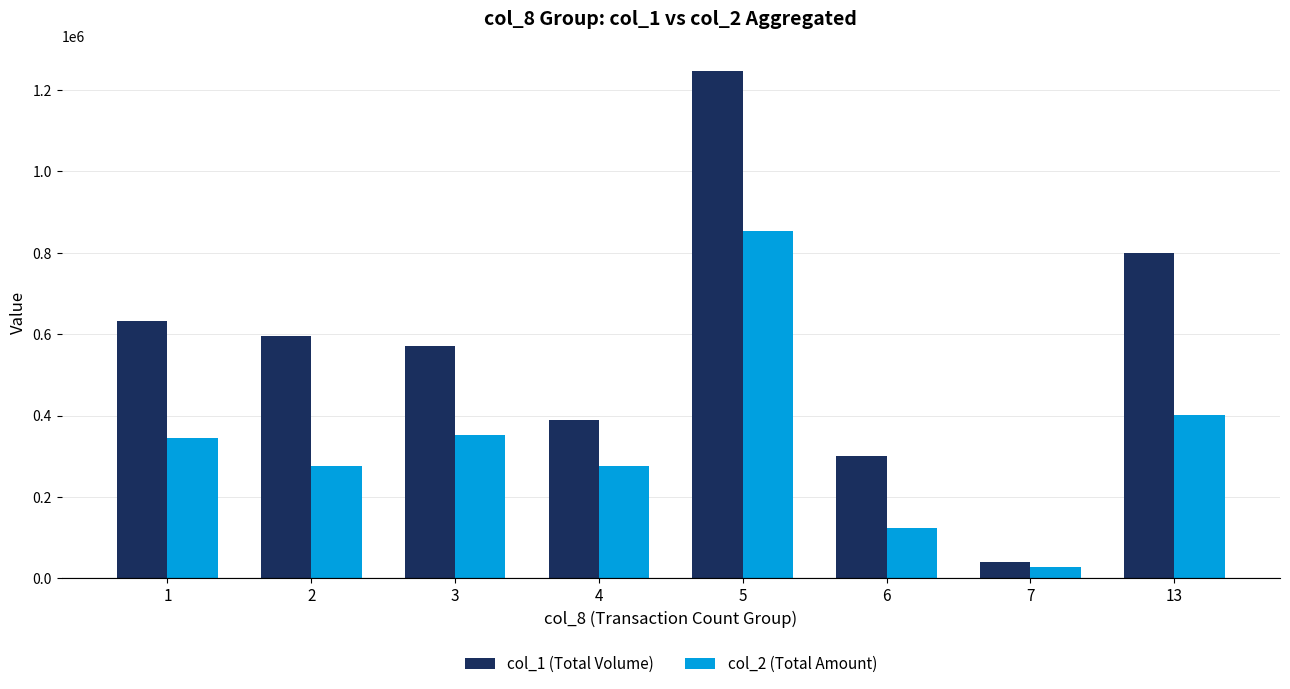

Between 1 and 4, which series saw the biggest shift?

col_1 (Total Volume)